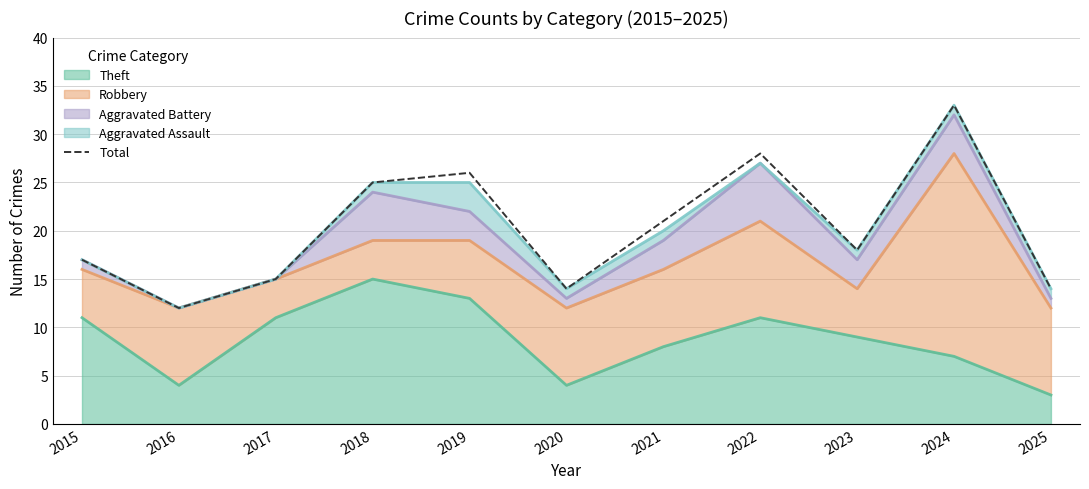

What is the maximum value shown in the chart?

33